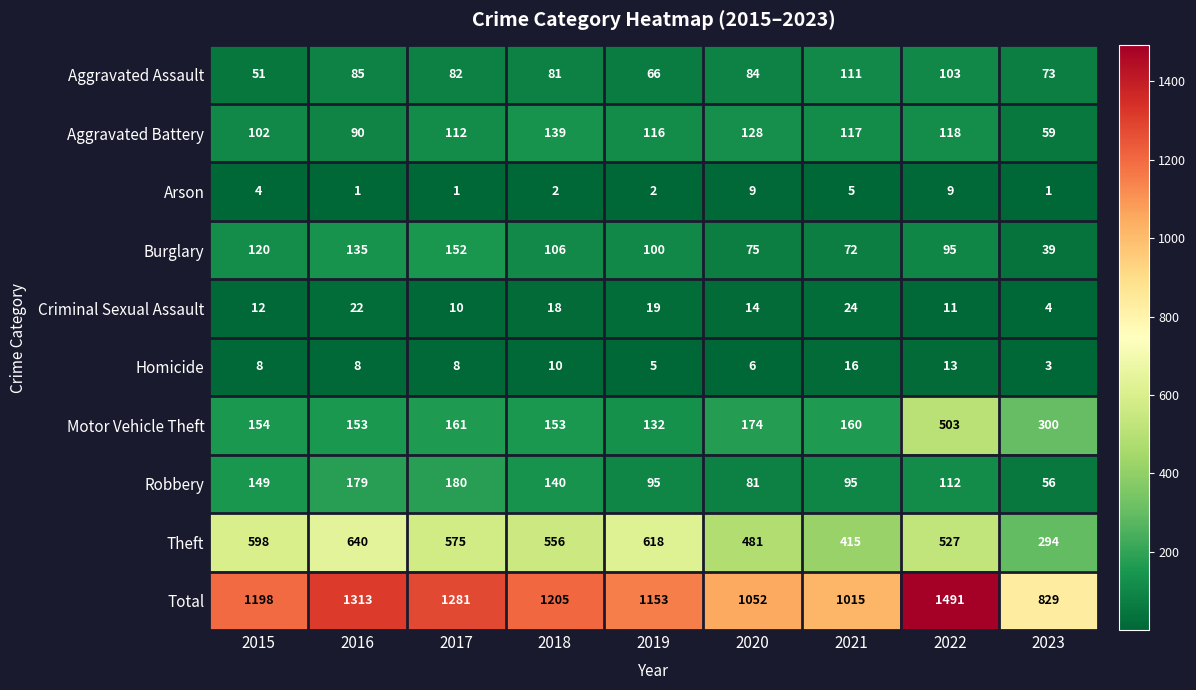

Rank the series by their maximum value, from highest to lowest.

Total, Theft, Motor Vehicle Theft, Robbery, Burglary, Aggravated Battery, Aggravated Assault, Criminal Sexual Assault, Homicide, Arson